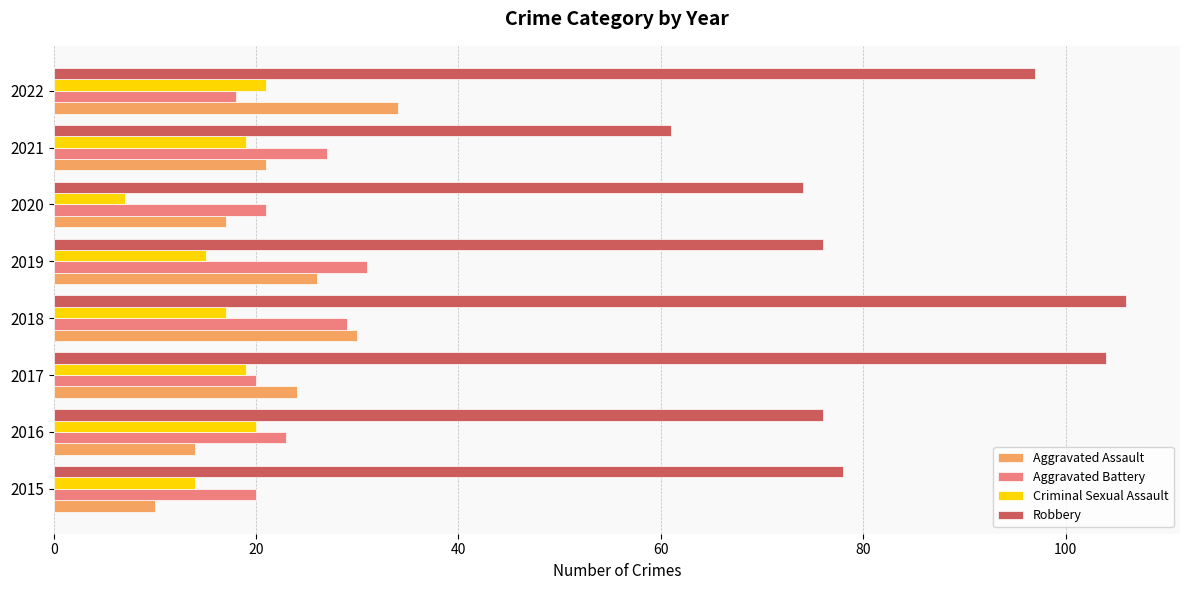

Between 2017 and 2020, which series saw the biggest shift?

Robbery